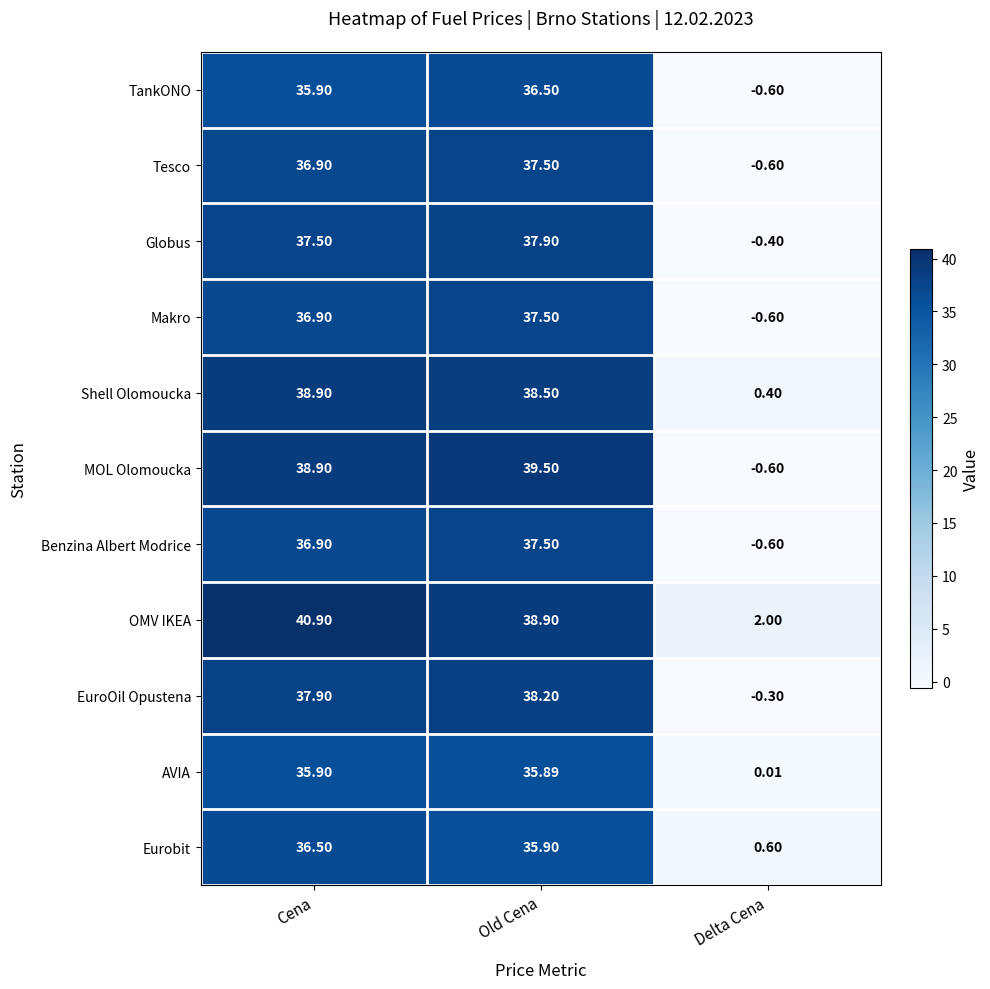

List the labels in order of Globus value, smallest first.

Delta Cena, Cena, Old Cena